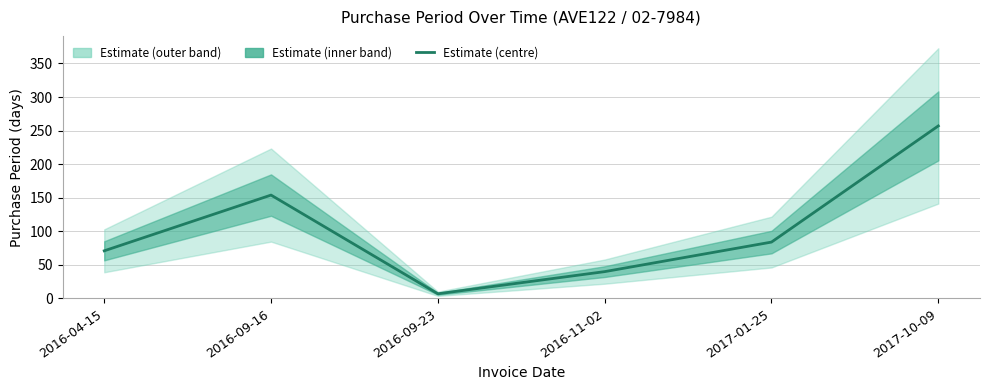

At which category does the data reach its first local peak?

2016-09-16